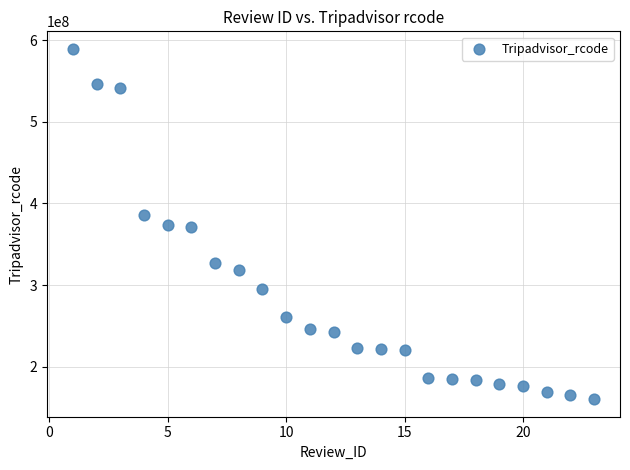

What is the range of Y values (max minus min)?

429077215